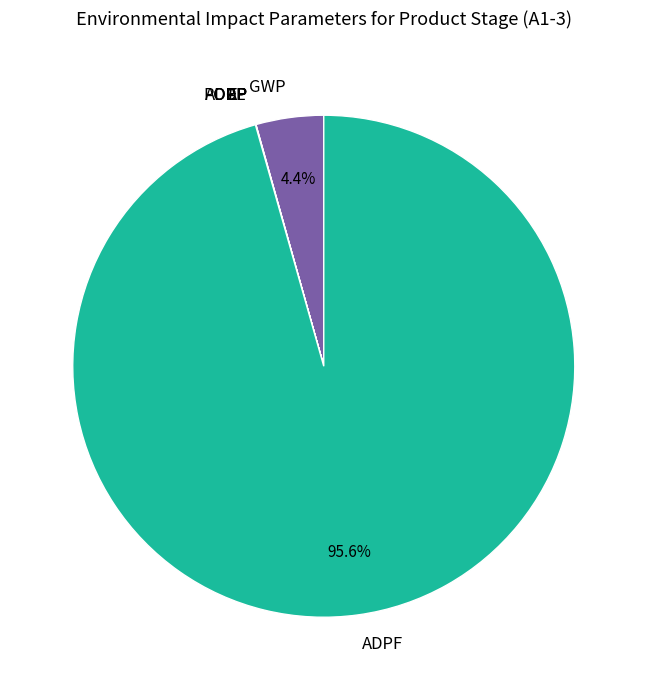

Does any single category account for the majority?

Yes